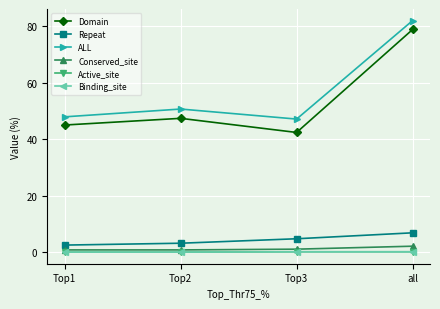

True or false: Repeat and Conserved_site cross at least once.

False